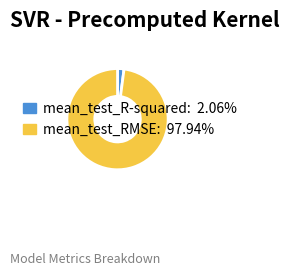

Does mean_test_R-squared represent more than half of the total?

No